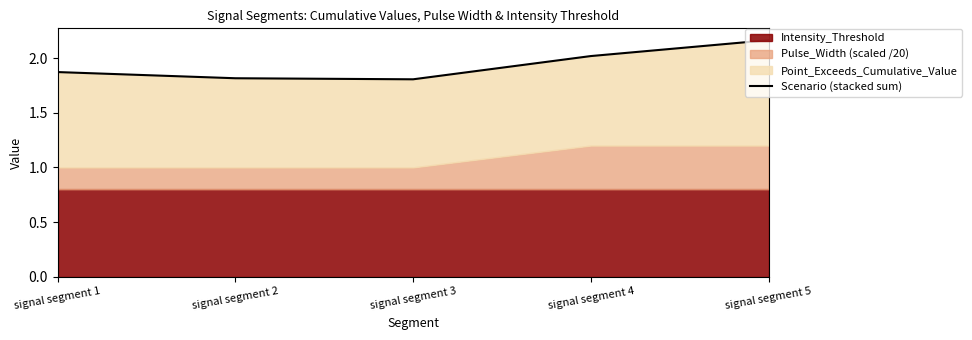

At which category does the data reach its first local valley?

signal segment 3